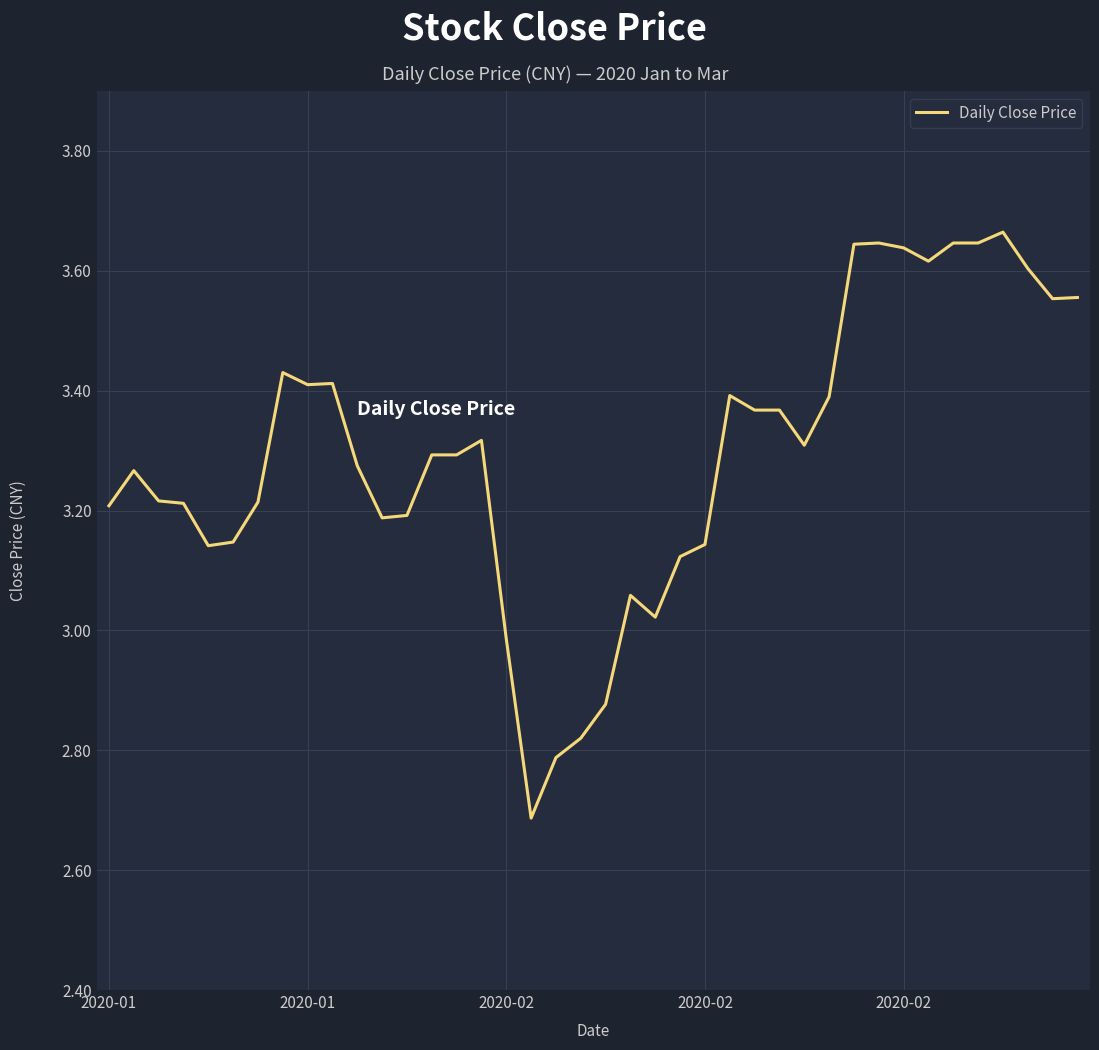

Does the chart display data point markers on the line(s)?

No